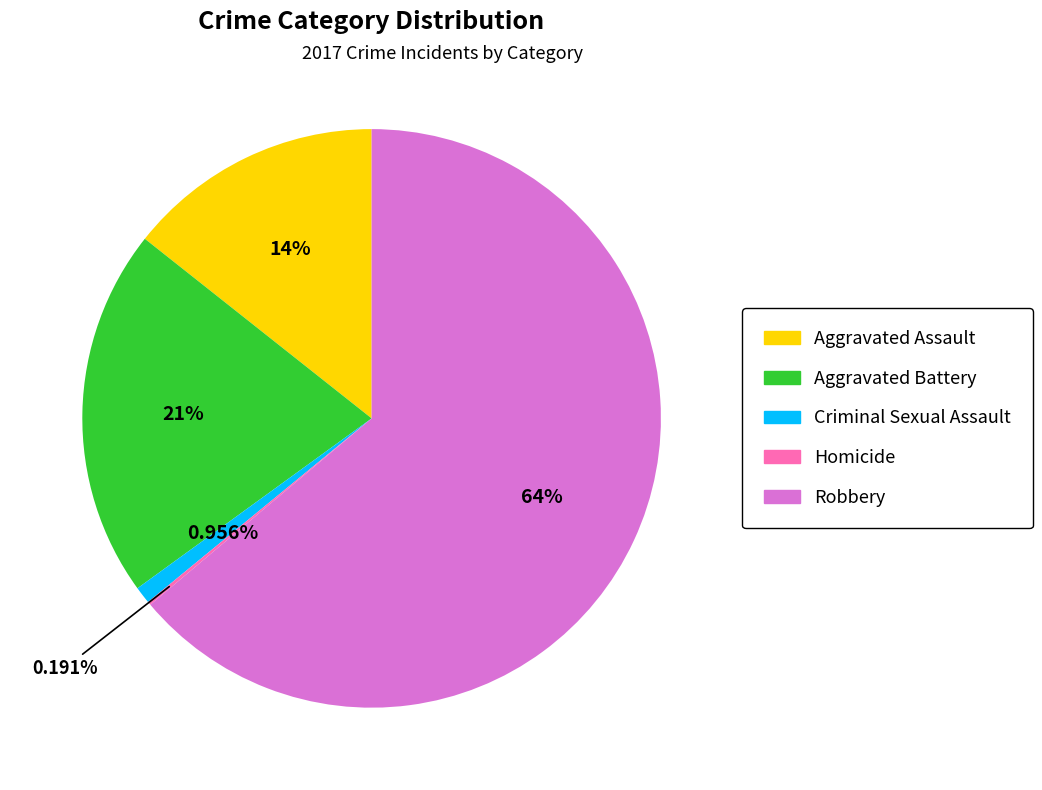

Which slice is the largest?

Robbery